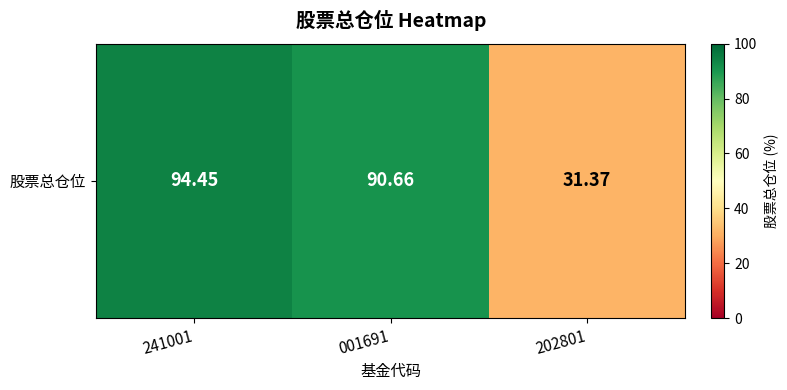

The chart shows a value of 94.5 at 241001. True or false?

True